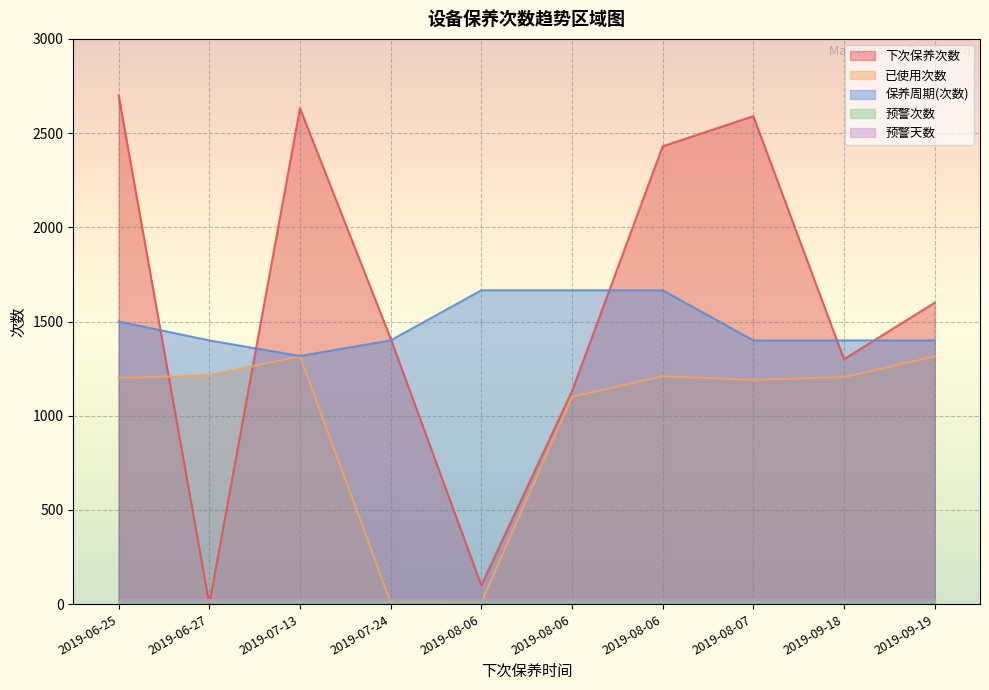

Is it true that 下次保养次数 equals 4446 at 2019-08-07?

False